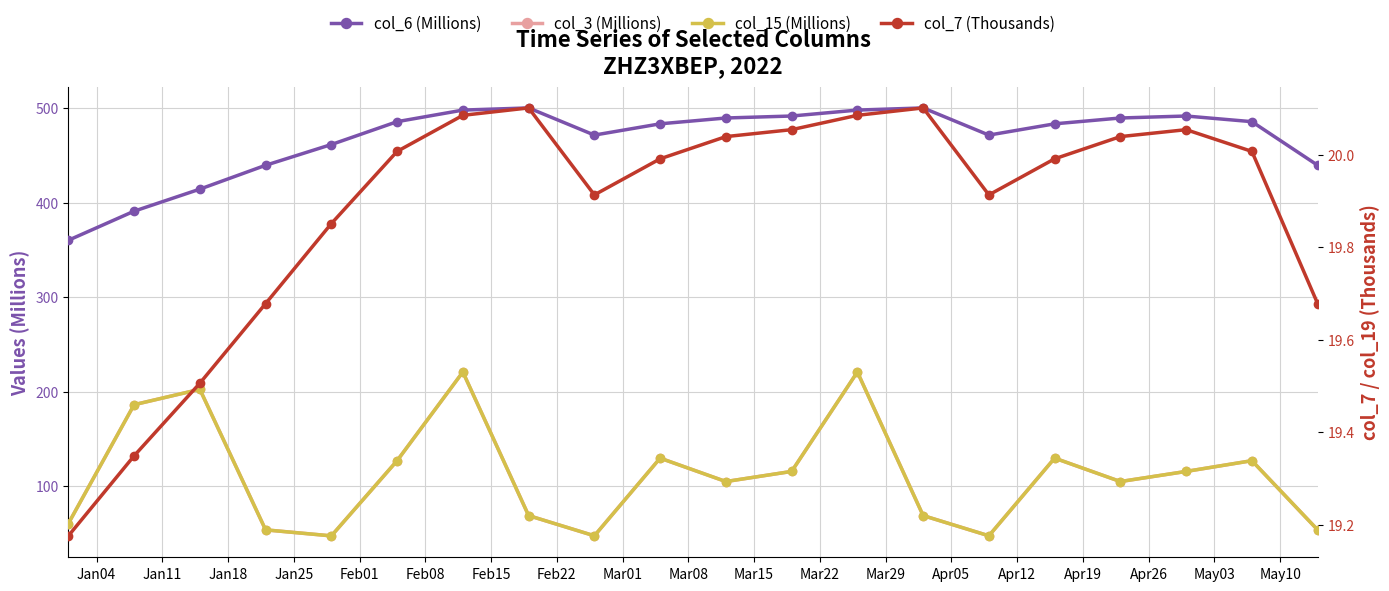

Is it true that col_7 (K) equals 20.0 at May10?

True